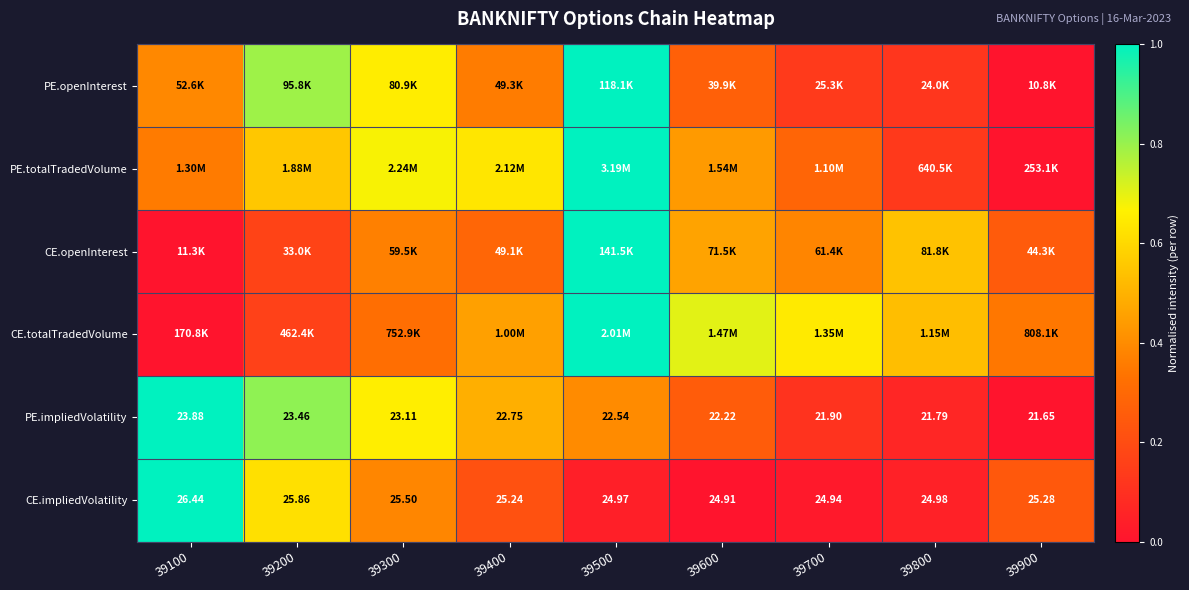

Which label corresponds to the largest value in the chart?

39500